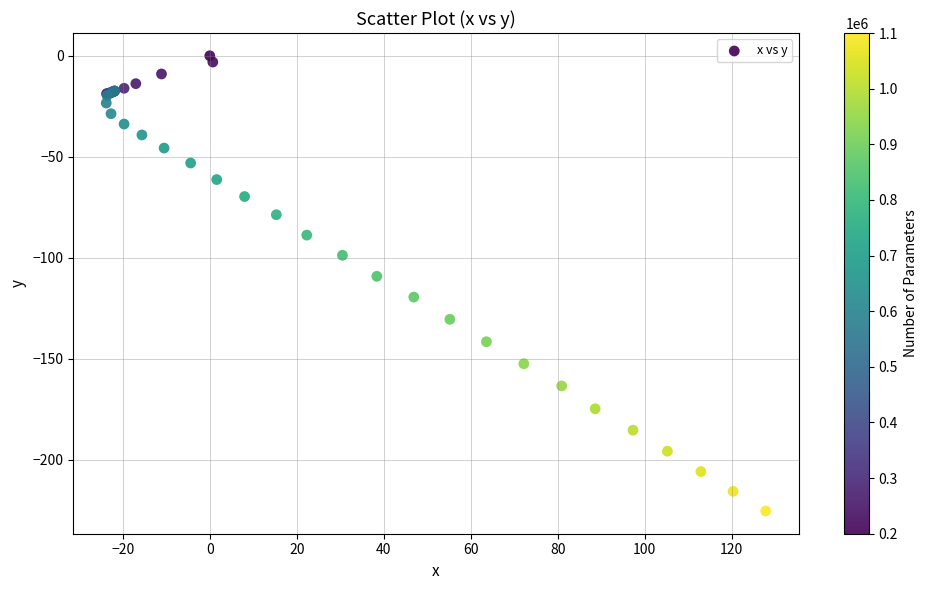

What Y value in the scatter plot is closest to -112?

-109.2